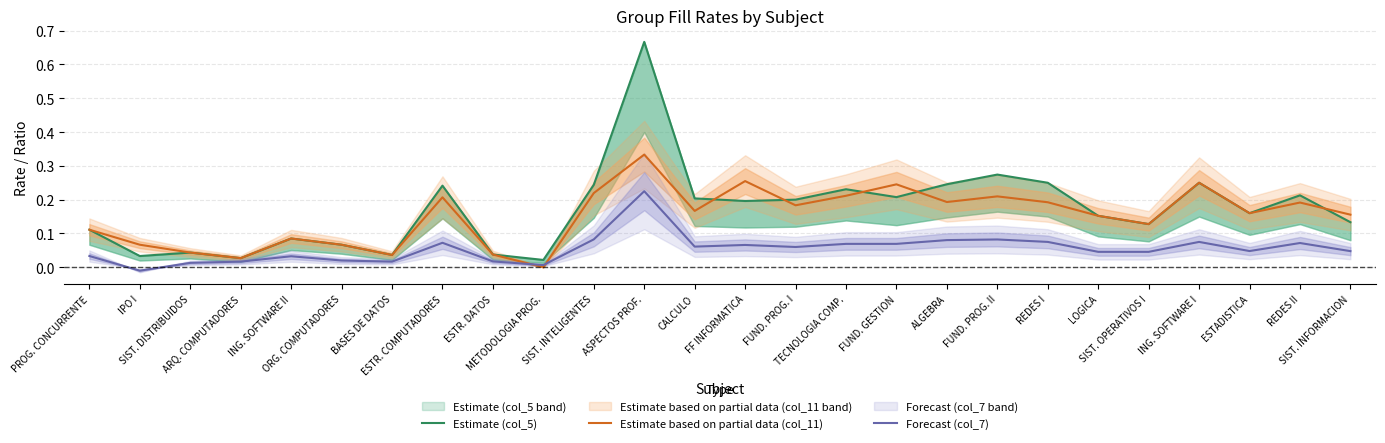

What is the difference between the maximum and second lowest values in the Forecast (col_7) series?

0.2